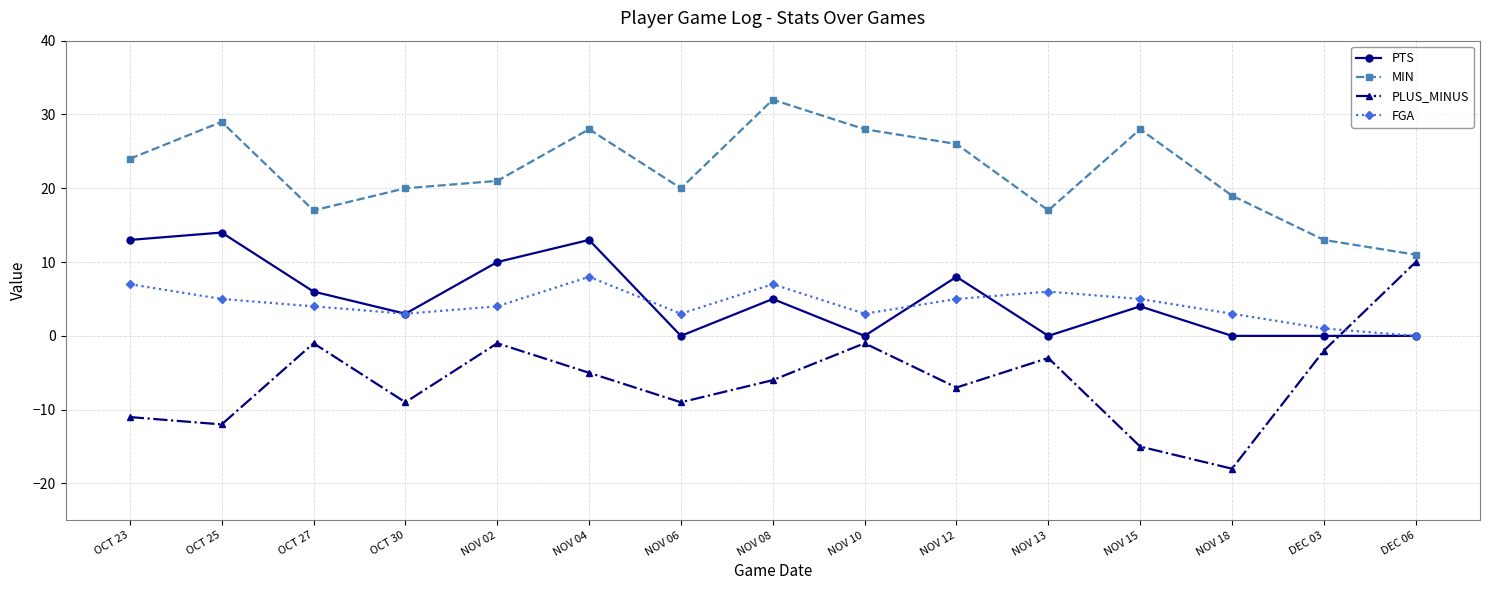

How many lines are shown in the chart?

4